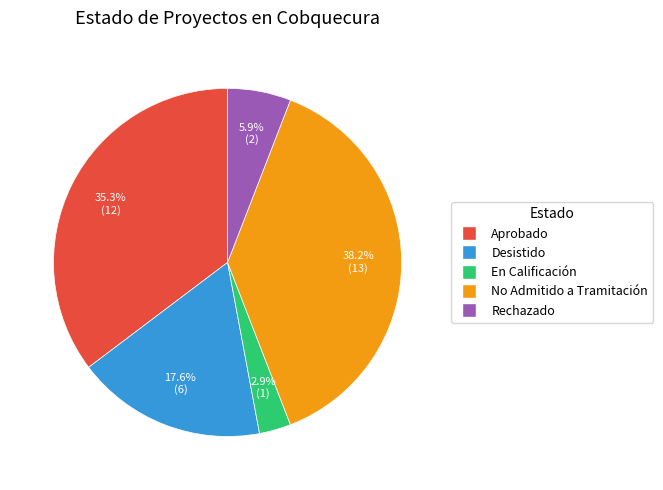

Is there a majority slice in this chart?

No